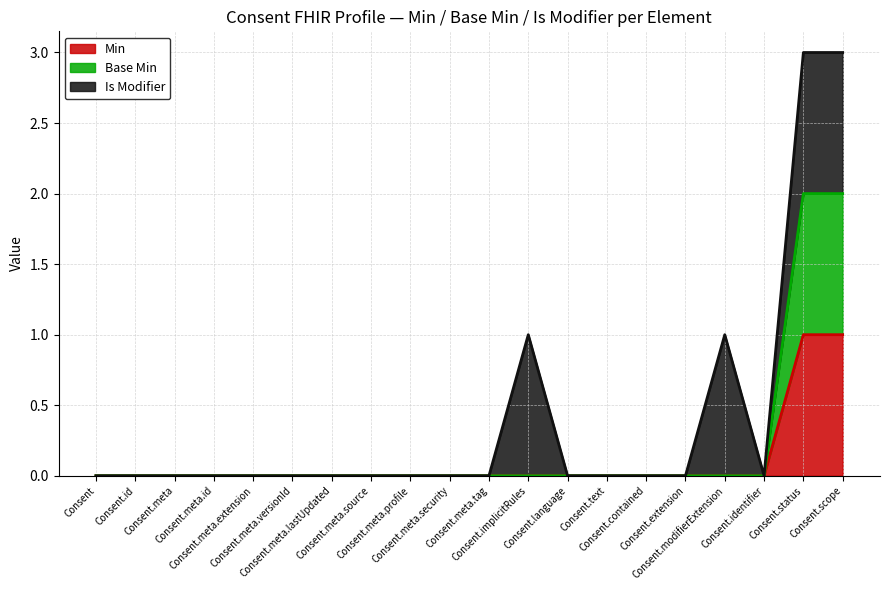

Rank the categories by Base Min value from highest to lowest.

Consent.status, Consent.scope, Consent, Consent.id, Consent.meta, Consent.meta.id, Consent.meta.extension, Consent.meta.versionId, Consent.meta.lastUpdated, Consent.meta.source, Consent.meta.profile, Consent.meta.security, Consent.meta.tag, Consent.implicitRules, Consent.language, Consent.text, Consent.contained, Consent.extension, Consent.modifierExtension, Consent.identifier